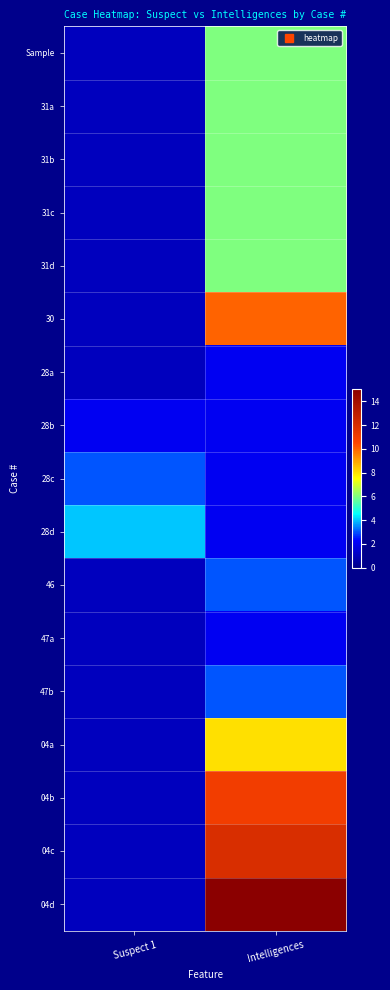

Which series has the largest range (max minus min)?

04d